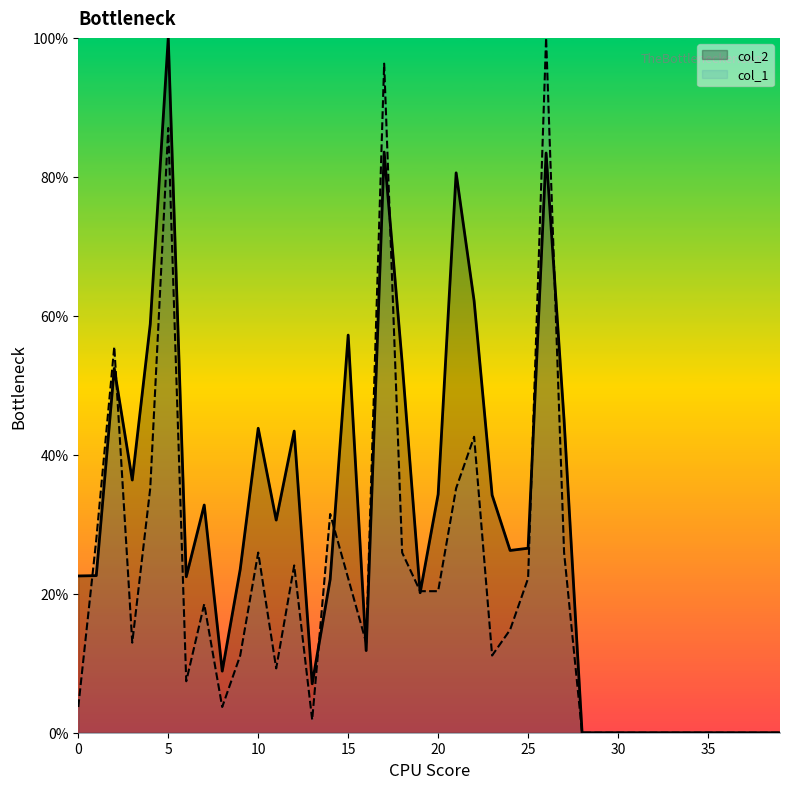

Which series has the largest range (max minus min)?

col_2